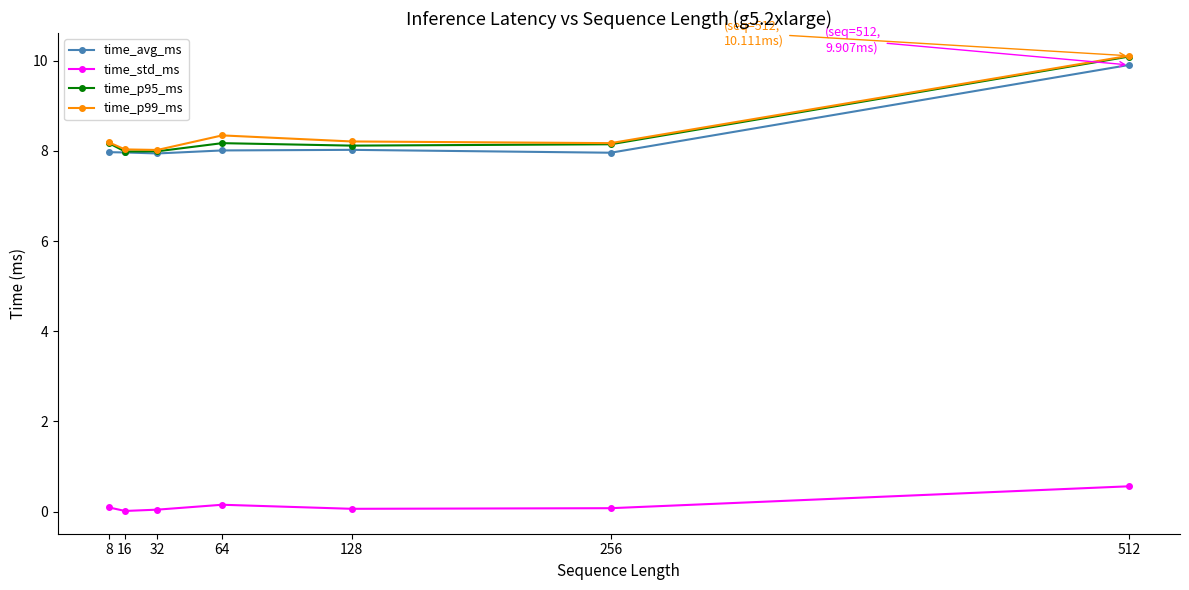

At which category is the sum across all series the highest?

512